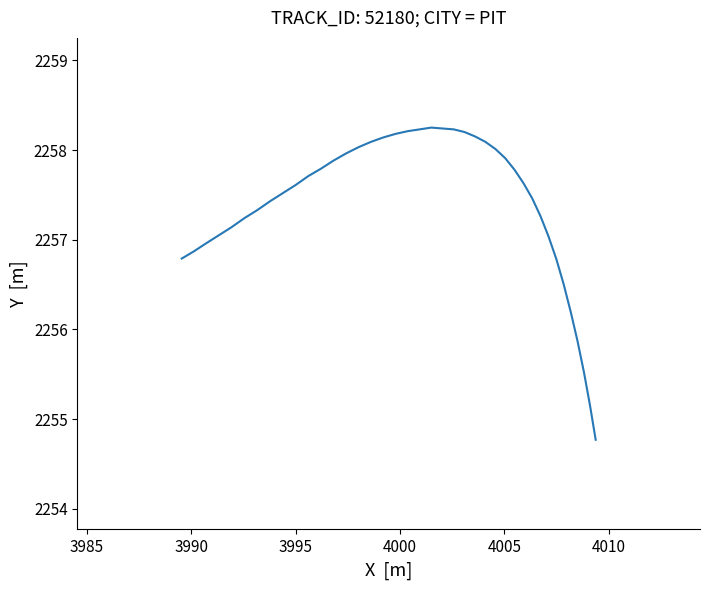

What is the minimum value shown in the chart?

2254.8